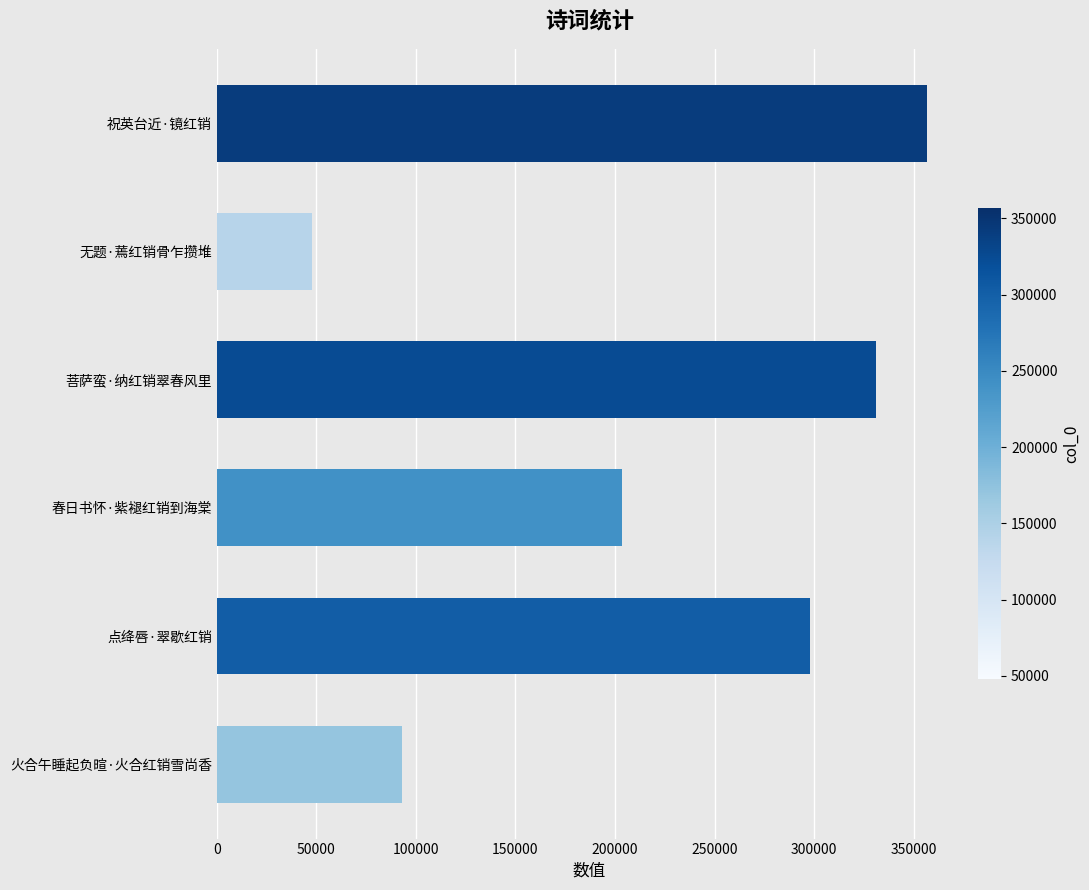

Are the bars horizontal?

Yes